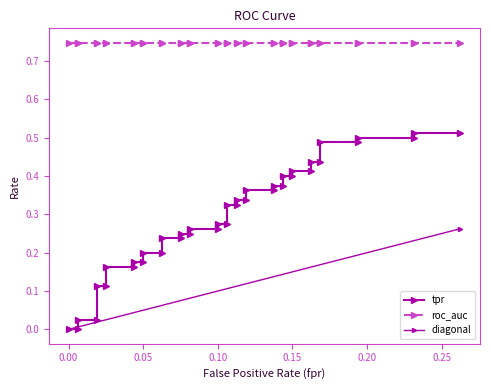

Which series has the widest spread of values?

tpr